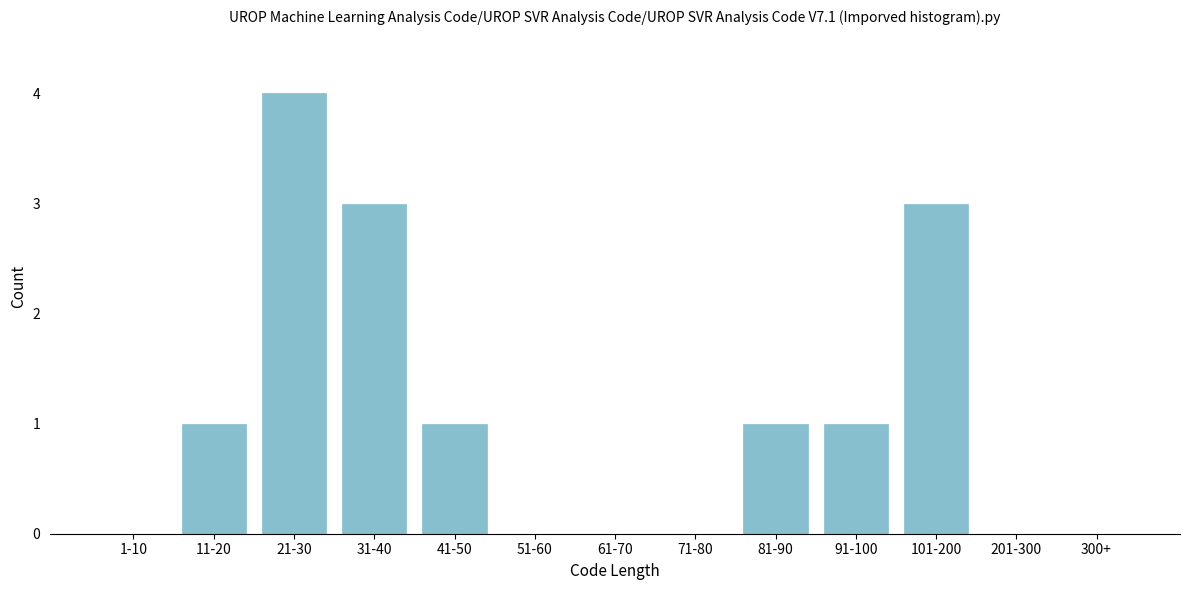

Reading left to right, extract all data points from this chart.

1-10=0	11-20=1	21-30=4	31-40=3	41-50=1	51-60=0	61-70=0	71-80=0	81-90=1	91-100=1	101-200=3	201-300=0	300+=0